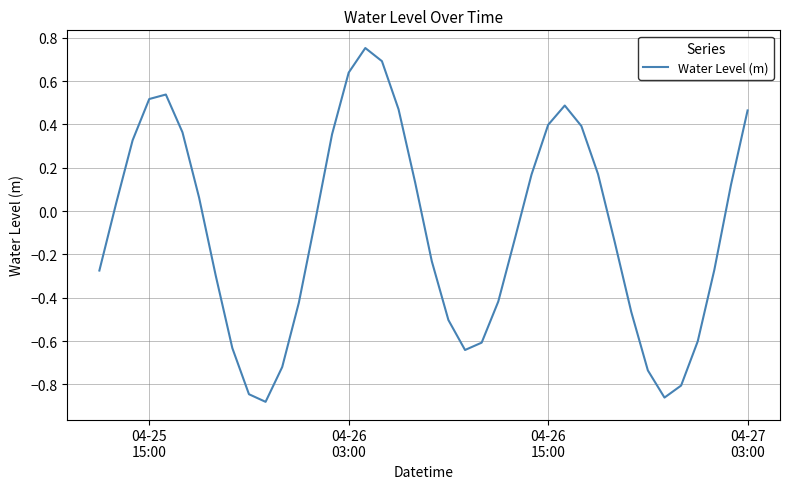

How many values are above zero?

19